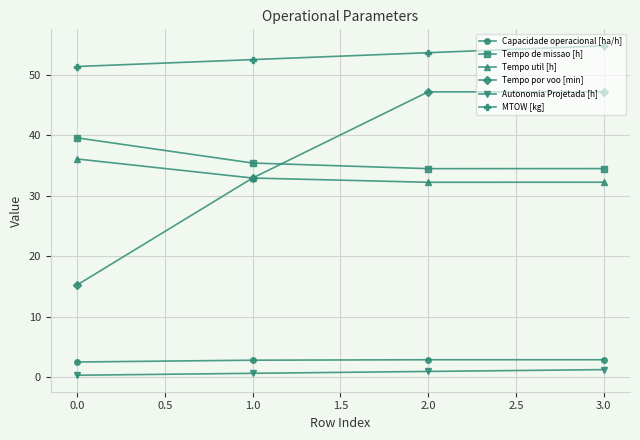

True or false: Autonomia Projetada [h] and Tempo de missao [h] intersect in this chart.

False